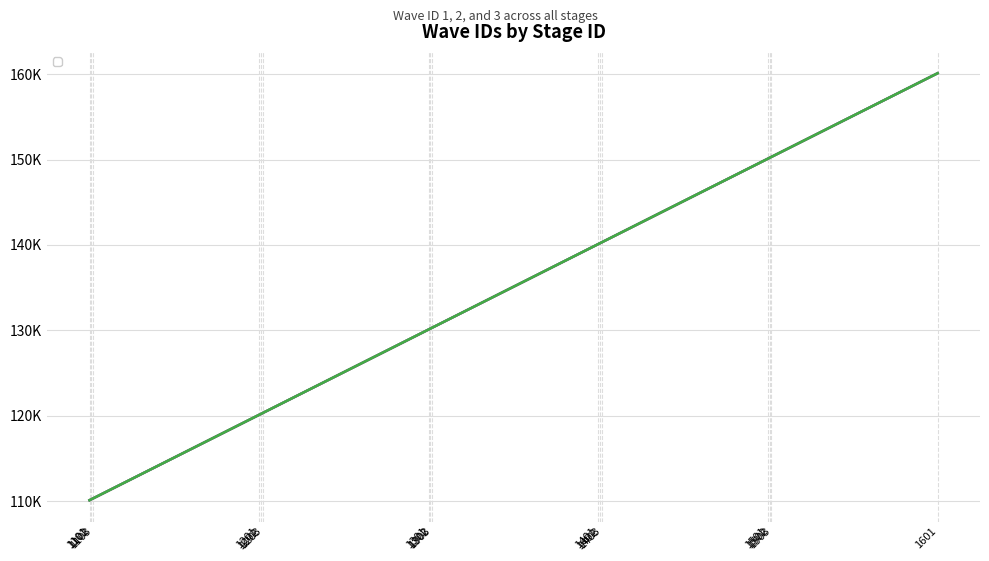

Which series has the largest total across all categories?

_waveID_3